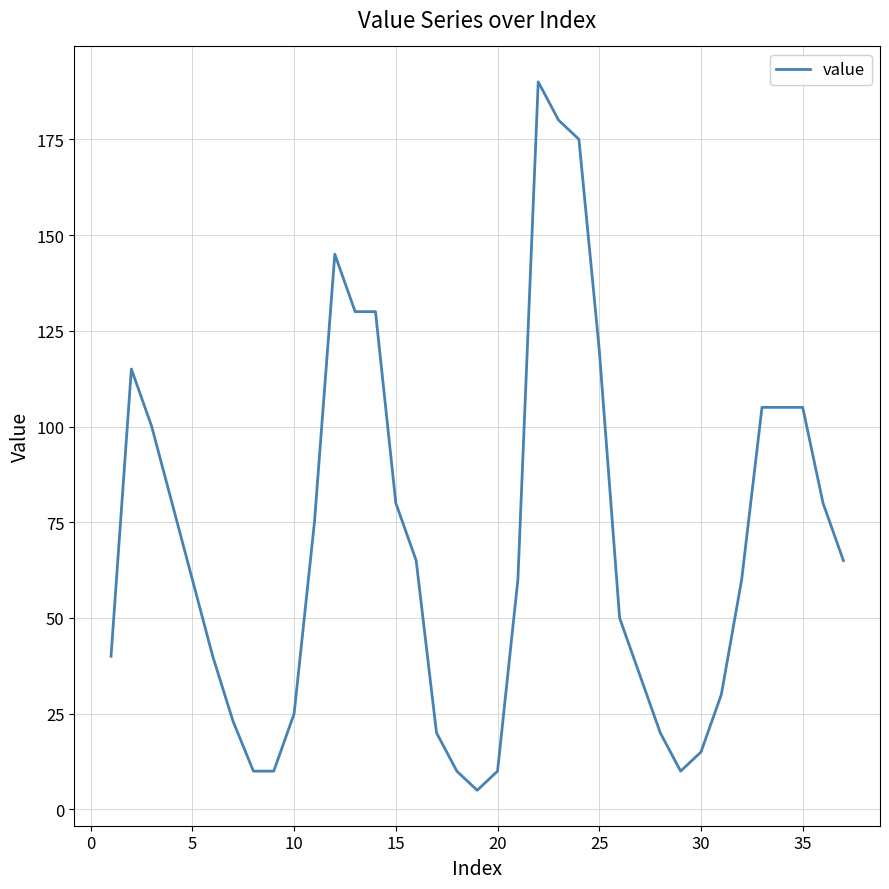

What is the difference between the maximum and minimum values?

185